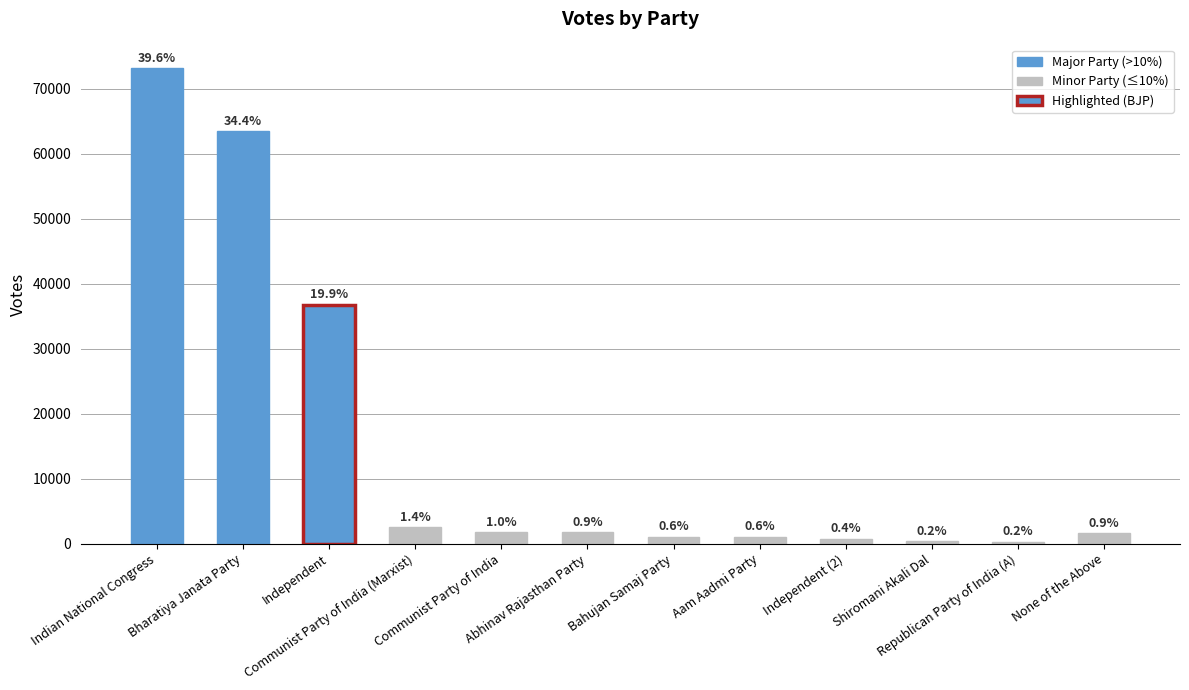

What is the change in value from Bharatiya Janata Party to Republican Party of India (A)?

-63168